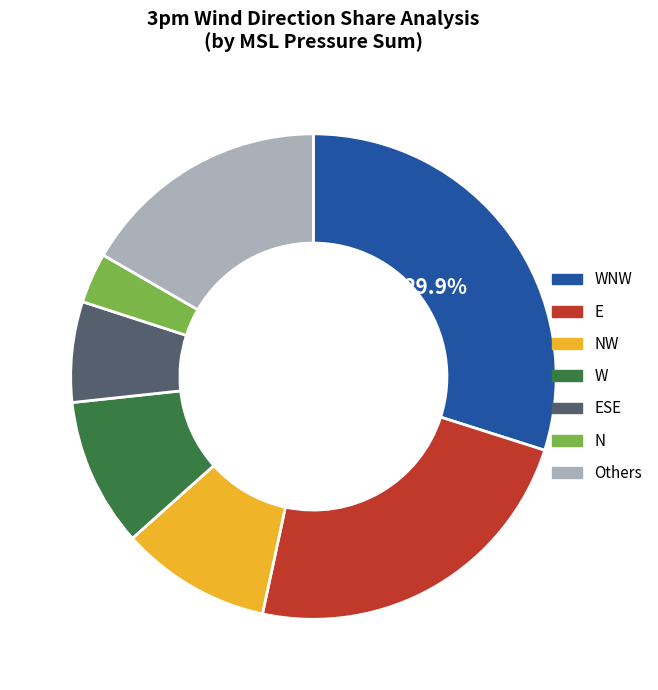

Approximately how many times larger is the value at WNW compared to ESE?

4.5